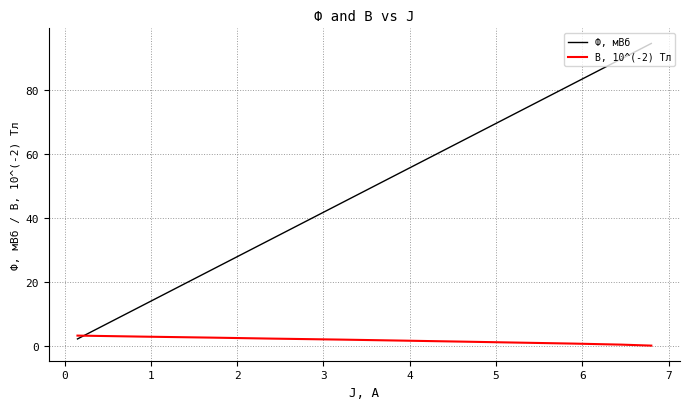

List the series in order of their peak value, lowest first.

B, 10^(-2) Тл, Ф, мВб